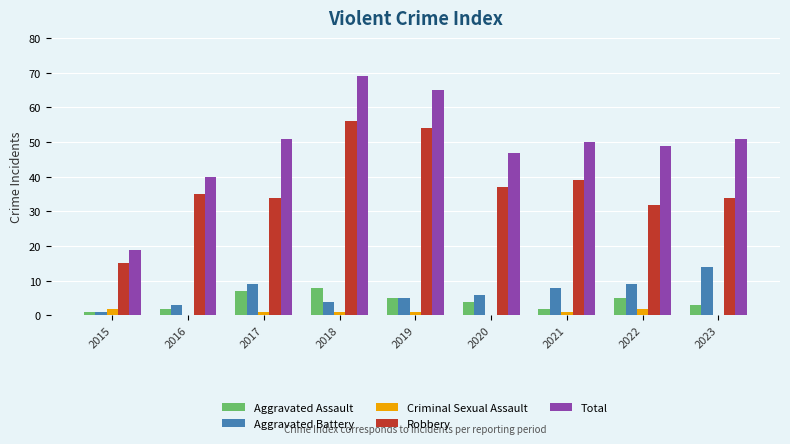

Which series has the largest total across all categories?

Total